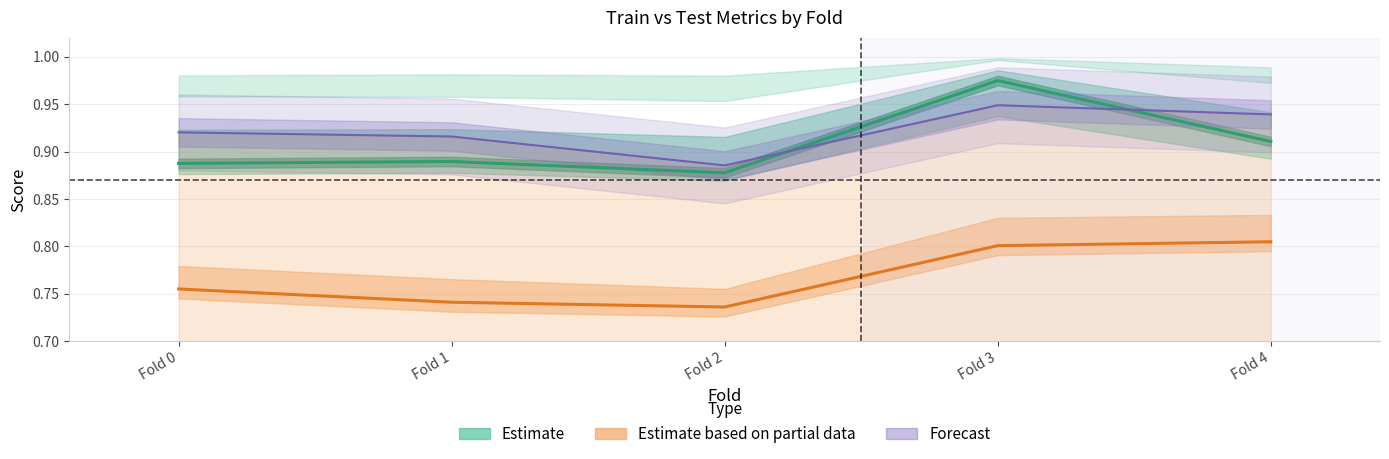

What is the sum of all Estimate based on partial data values?

3.8